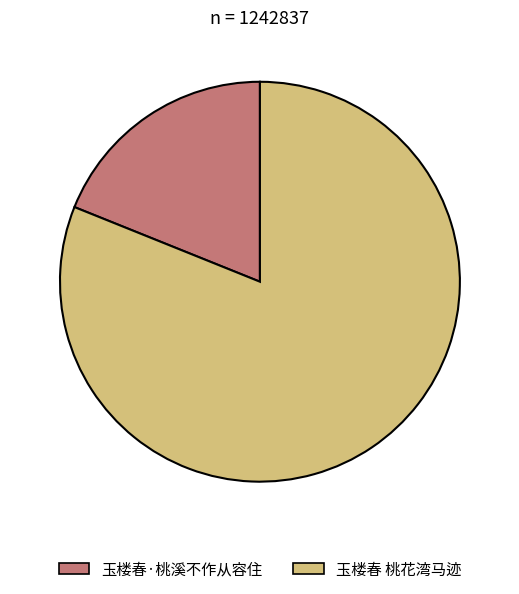

Does 玉楼春 桃花湾马迹 represent more than half of the total?

Yes